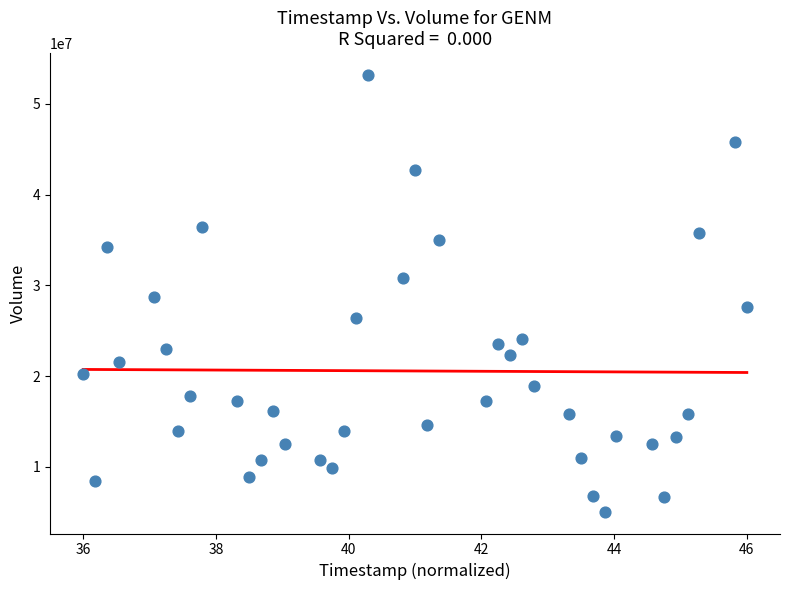

What is the range of Y values (max minus min)?

48085000